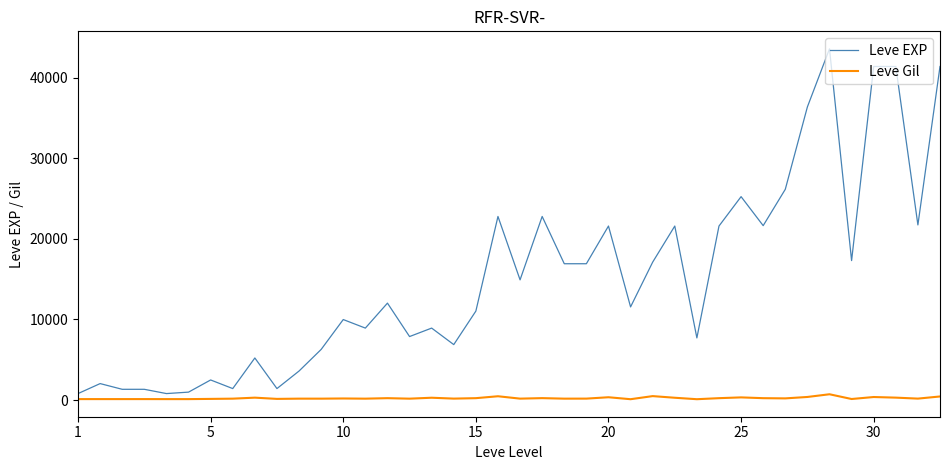

List the series in order of their peak value, lowest first.

Leve Gil, Leve EXP